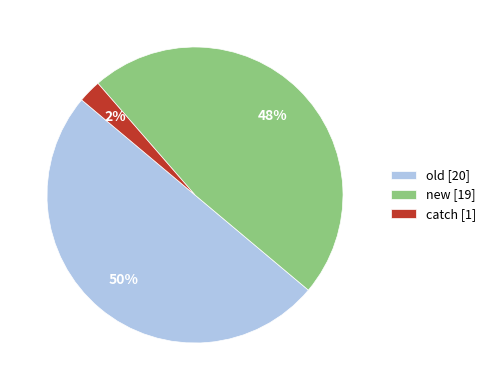

Which has a higher value, new or old?

old